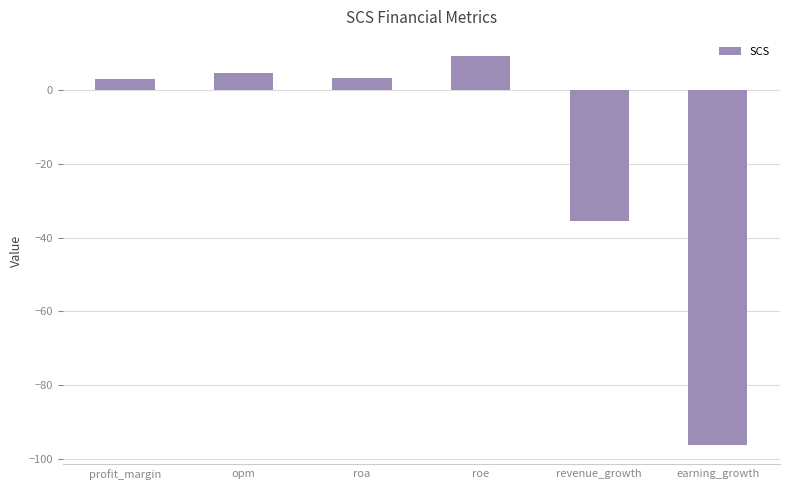

How many distinct data groups are displayed?

1